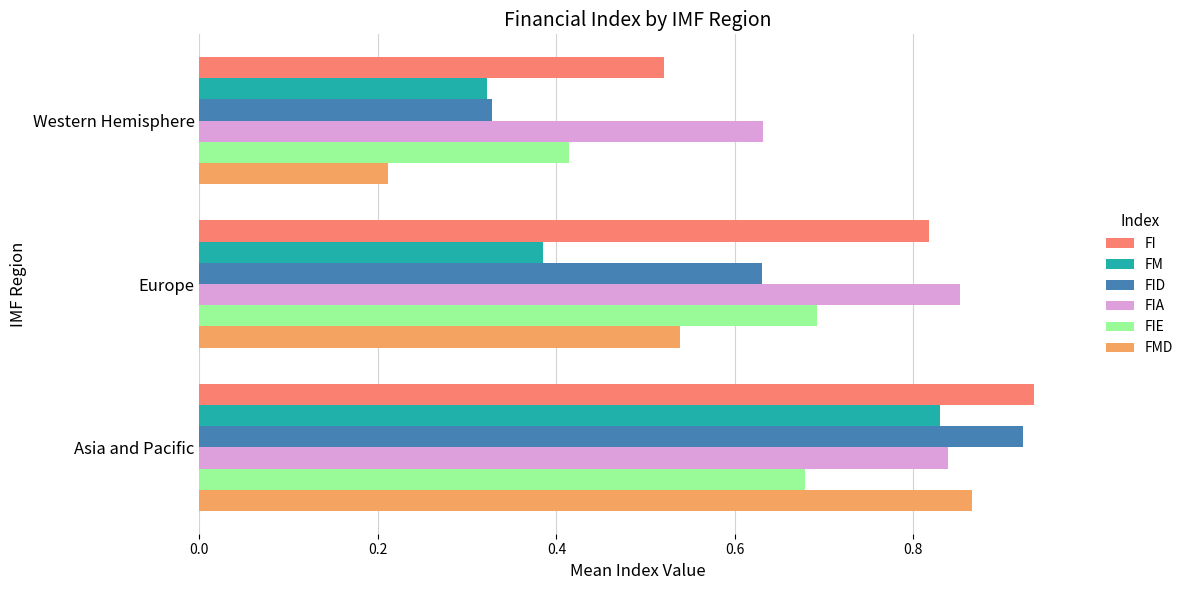

Which series has the widest spread of values?

FMD